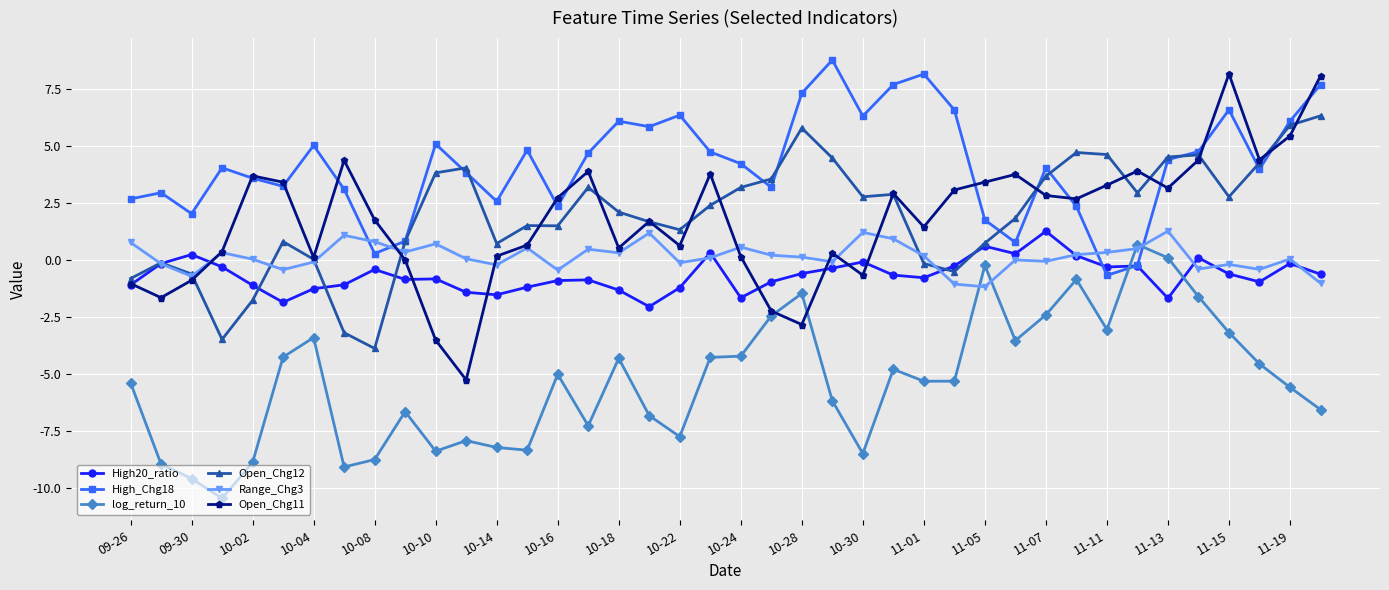

At how many categories does at least one series exceed 7?

6